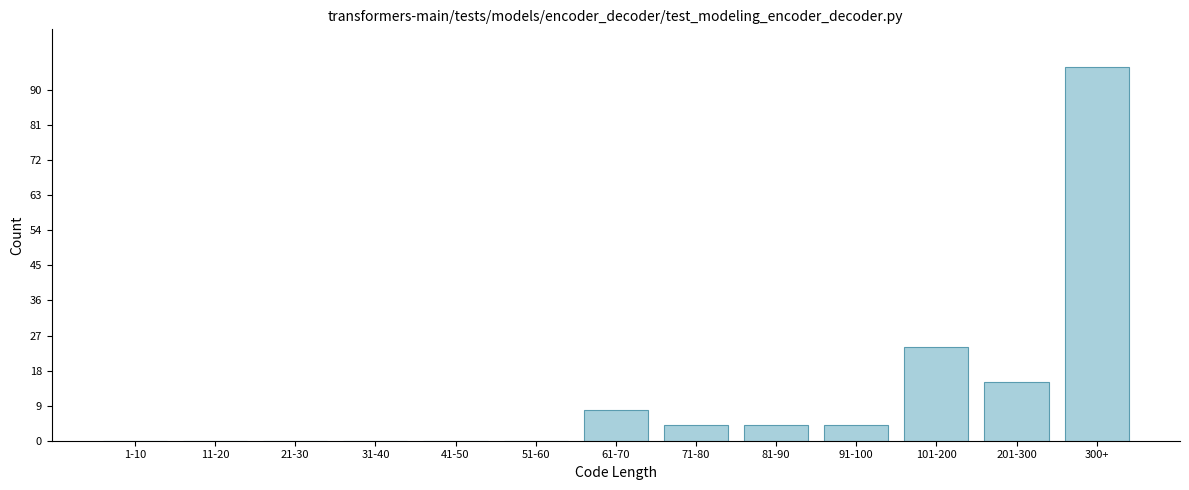

Reading right to left, extract all data points from this chart.

300+=96	201-300=15	101-200=24	91-100=4	81-90=4	71-80=4	61-70=8	51-60=0	41-50=0	31-40=0	21-30=0	11-20=0	1-10=0